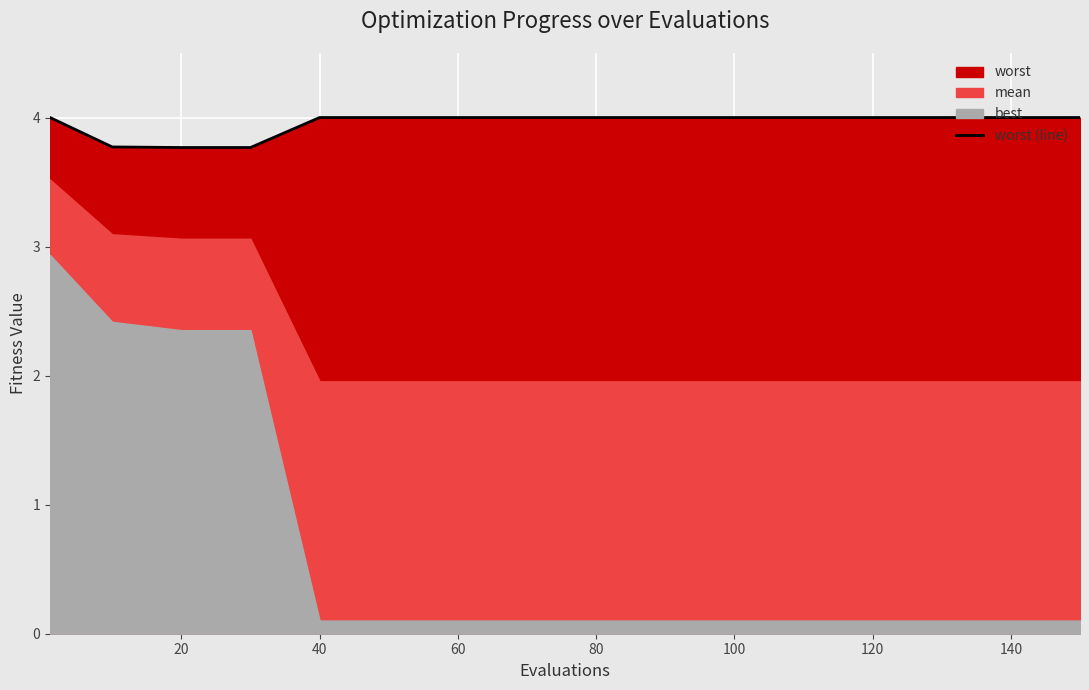

The worst (line) series shows 6.8 at 100. True or false?

False